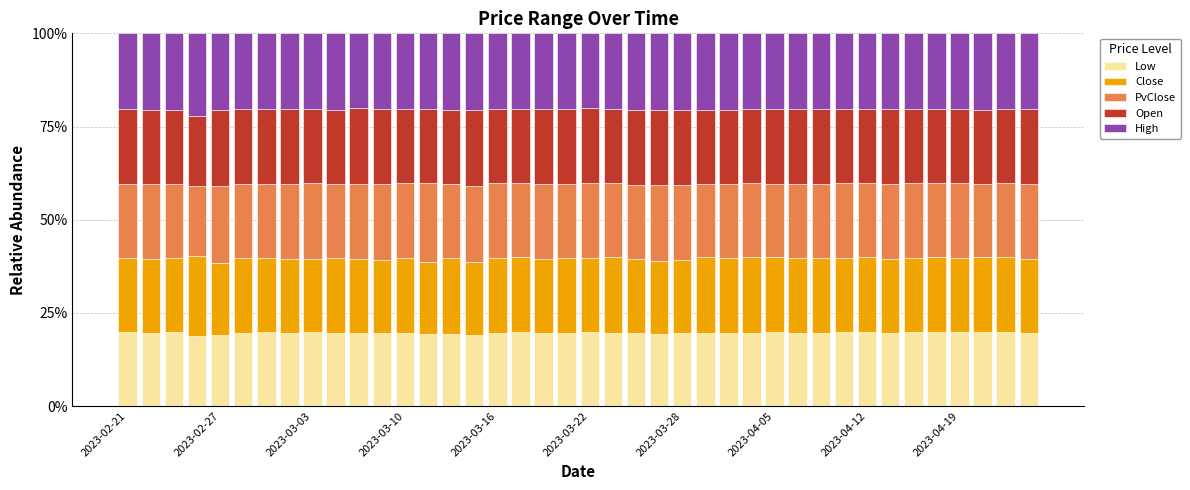

What is the lowest value of the Low series?

18.7